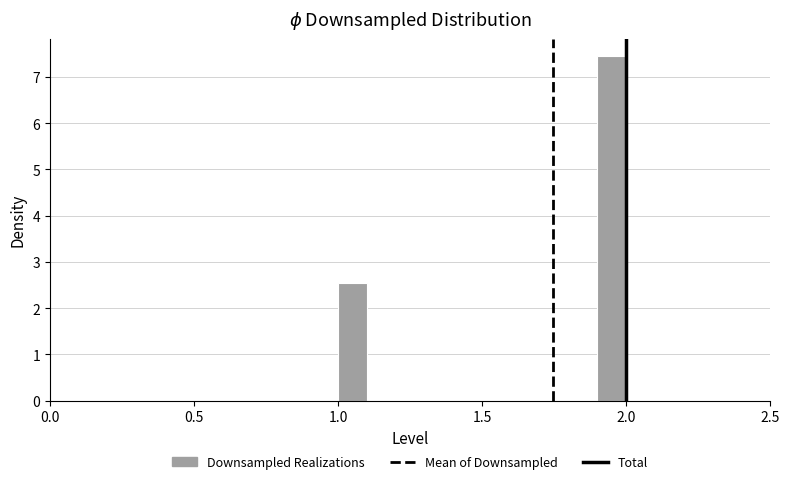

Around what value on the x-axis is the tallest bar? Give the approximate position of its centre, as read against the axis.

1.95